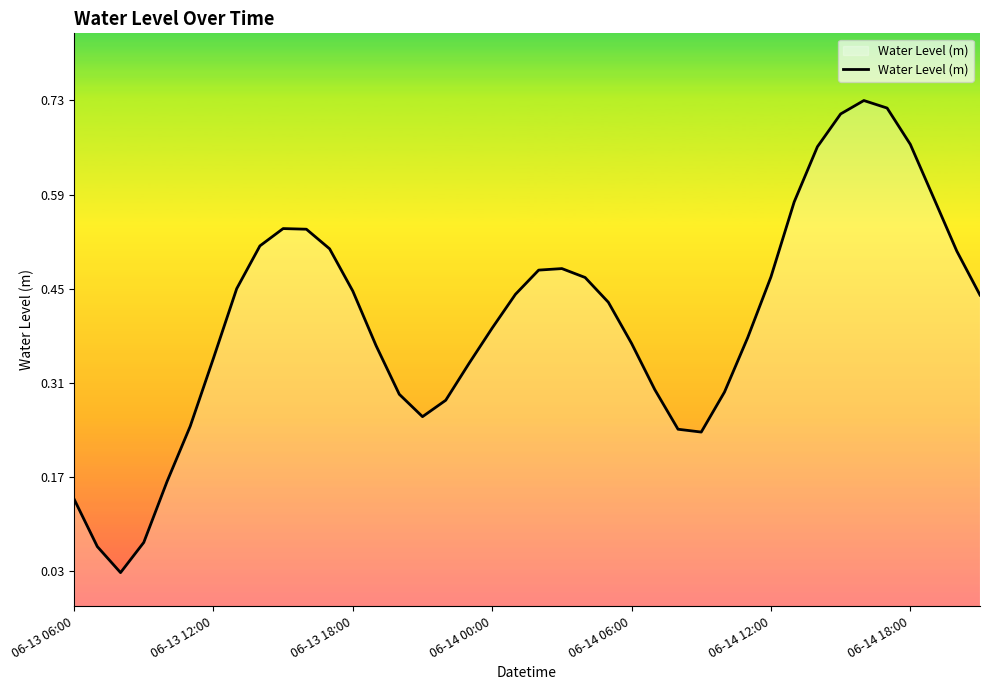

How many lines are shown in the chart?

1